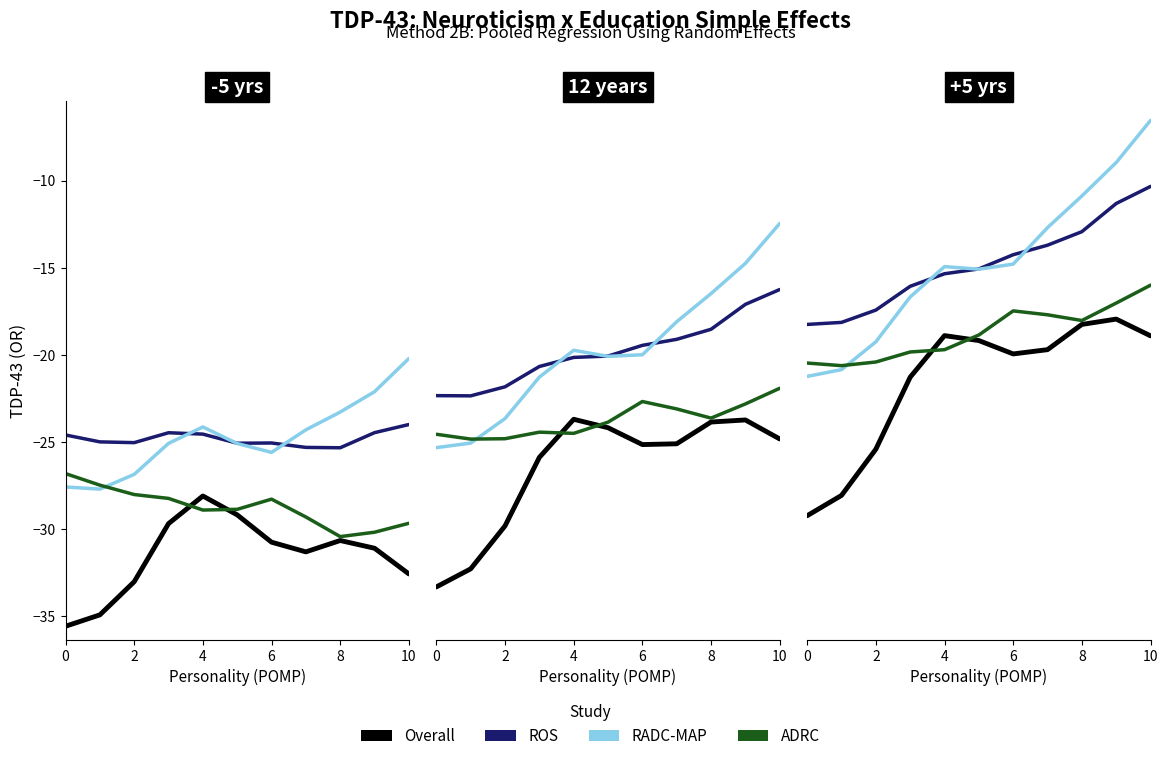

How many data points in ADRC are above -18?

4